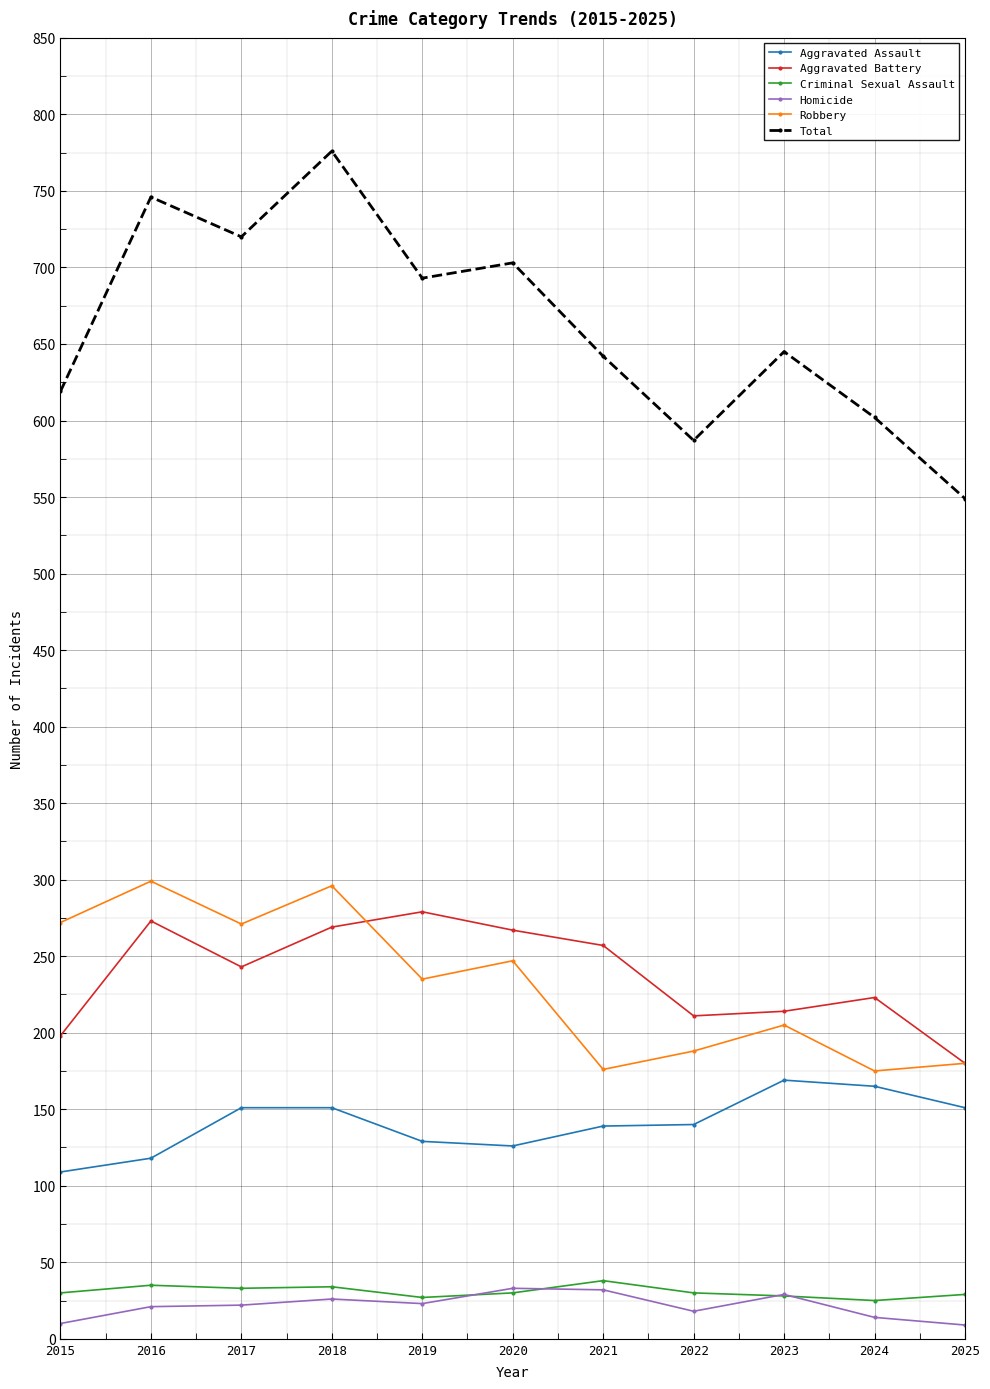

True or false: Total has more than 1 points higher than both neighbors.

True